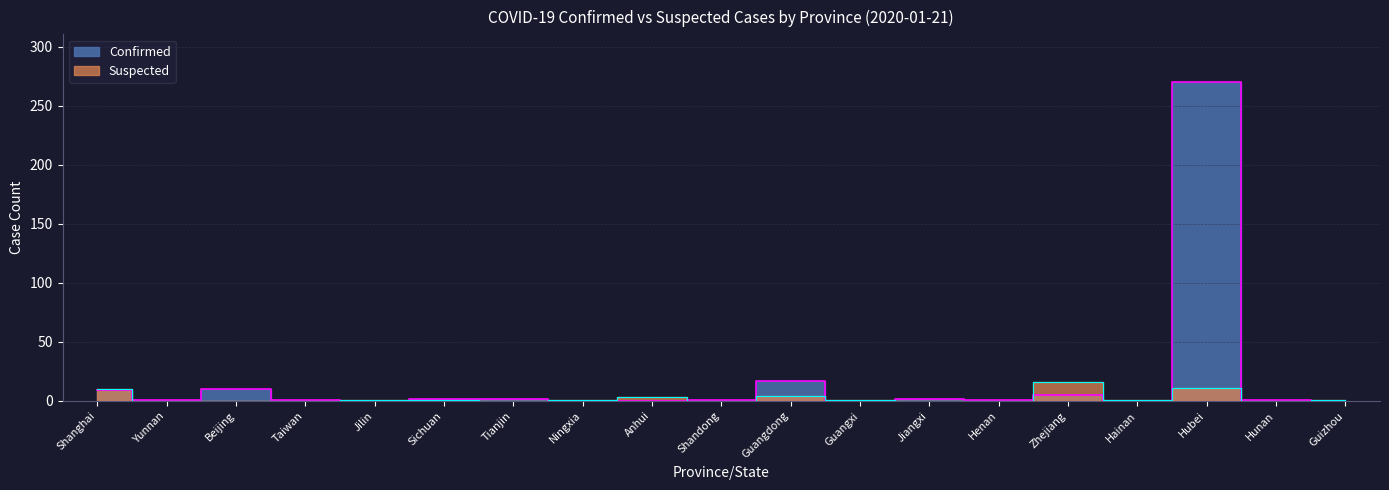

What is the label of the 9th point from the left?

Anhui